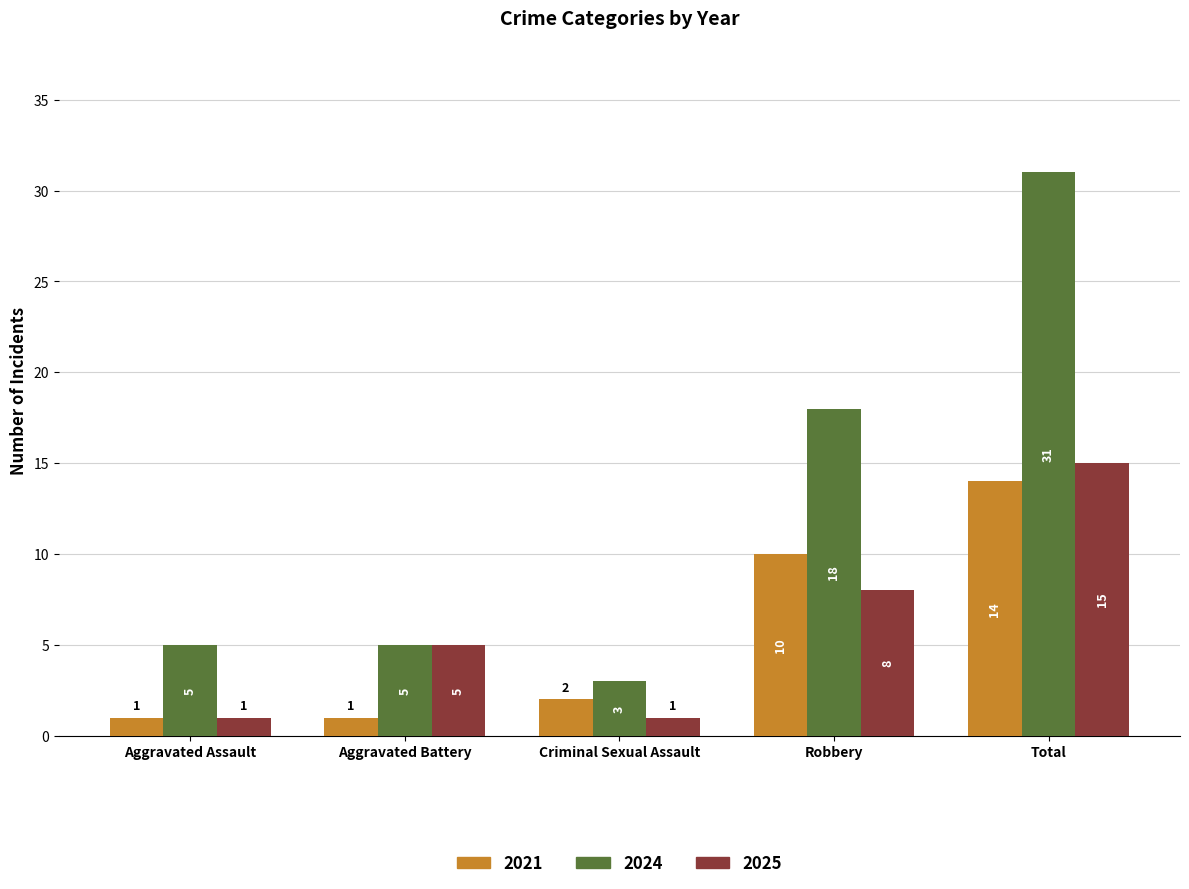

At which label is 2024 closest to 17?

Robbery